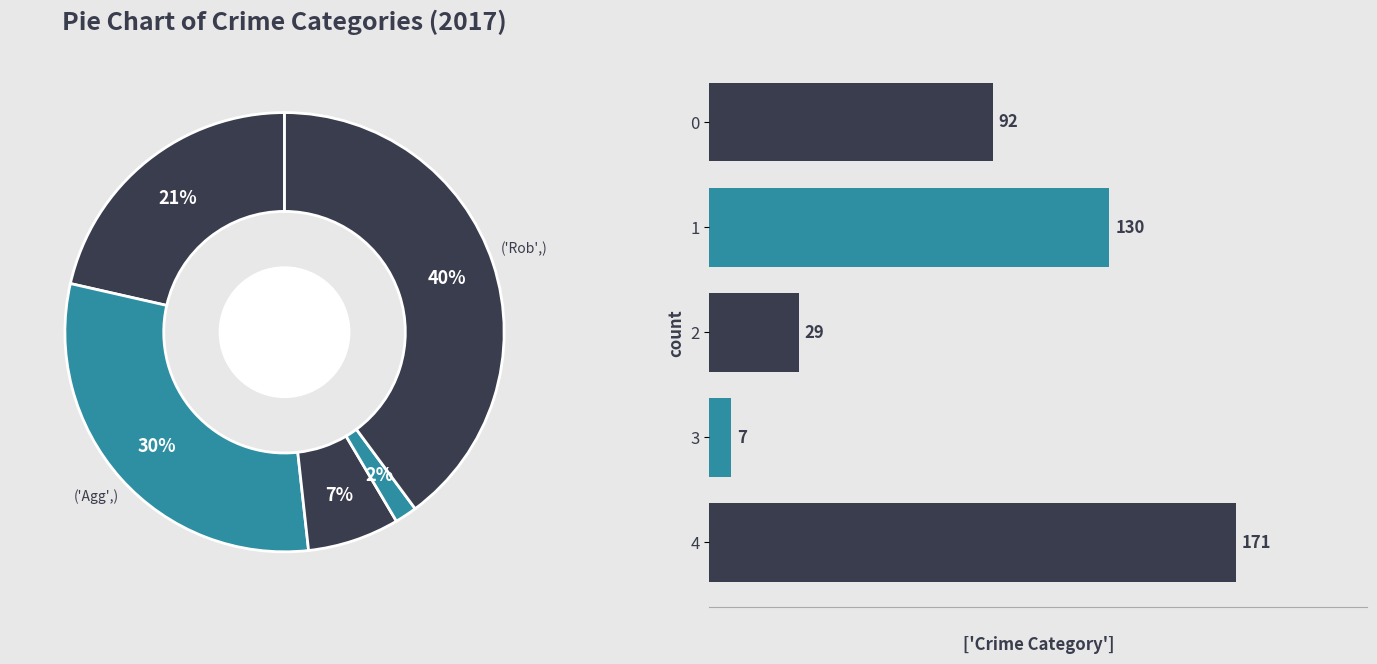

To the nearest percent, what portion does 4 represent?

40%